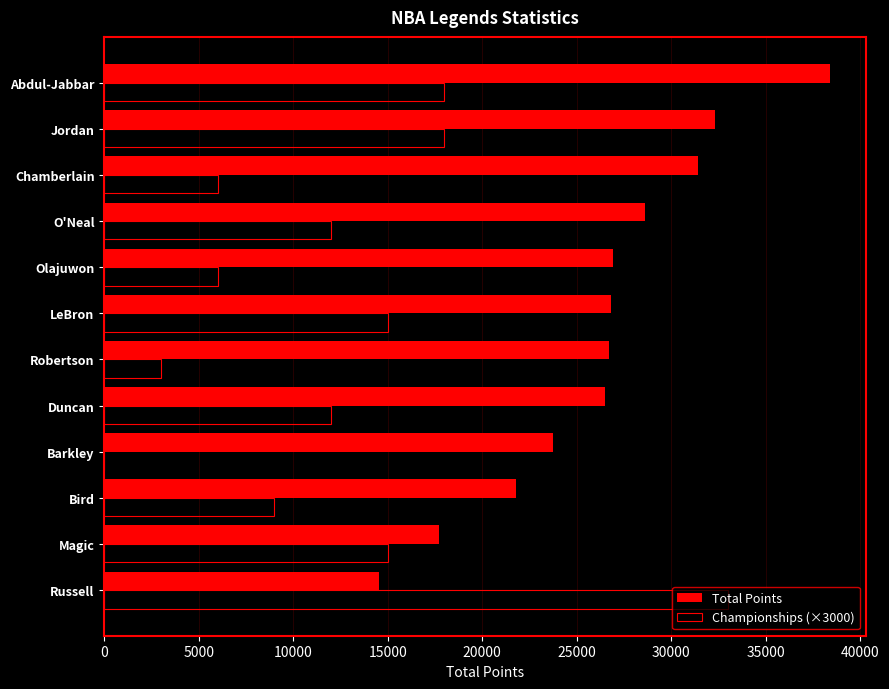

How many data points does each series have?

12